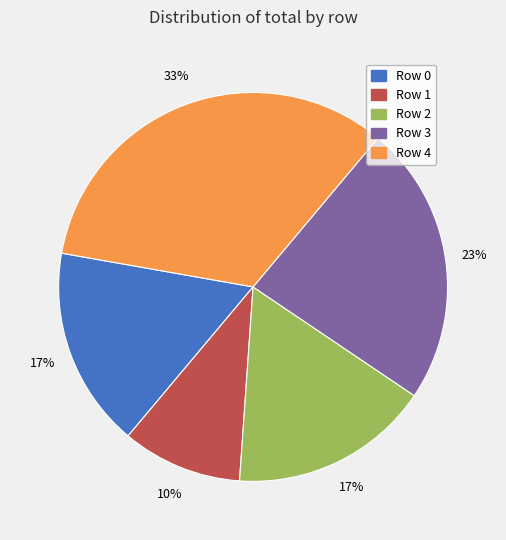

What percentage is the Row 1 slice, to the nearest percent?

10%